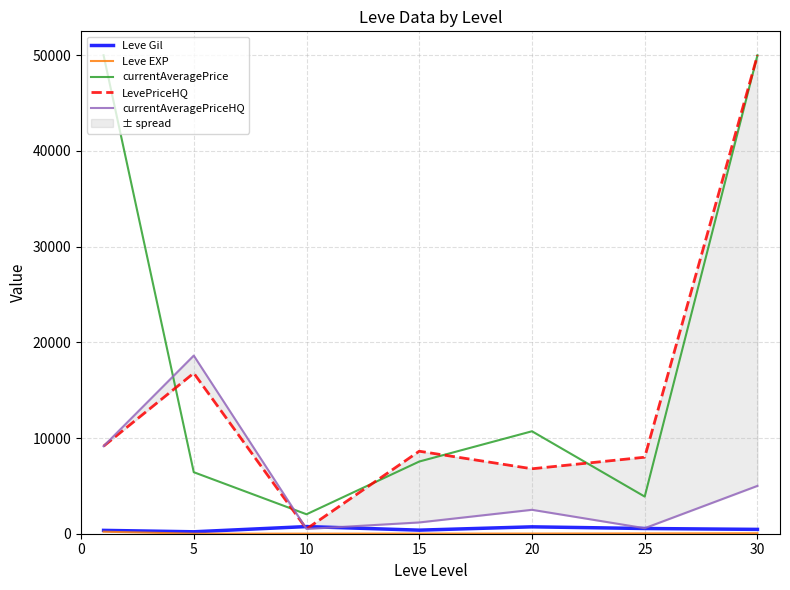

Which series has the largest range (max minus min)?

LevePriceHQ